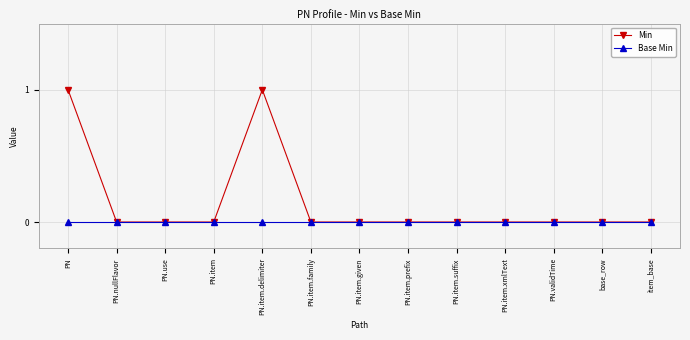

What is the difference between the maximum and second lowest values in the Min series?

1